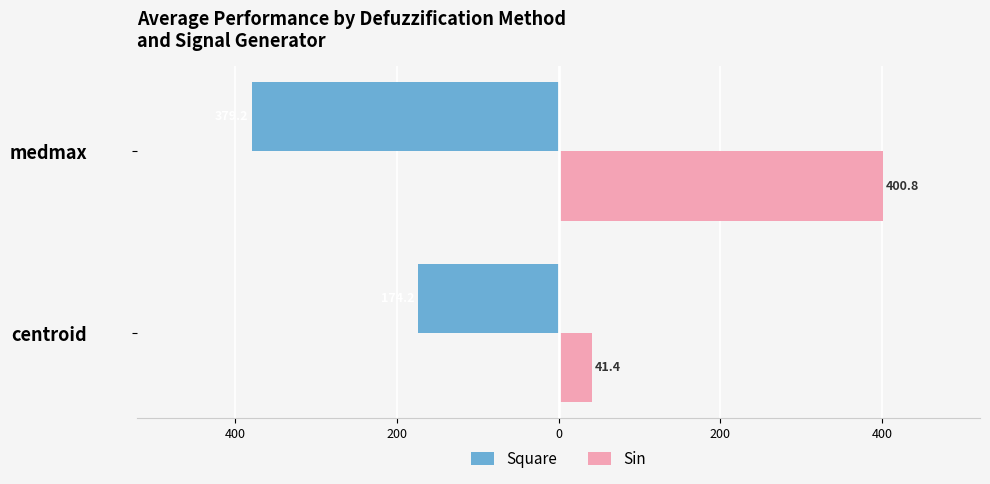

What are all the series names shown in the legend?

Square, Sin